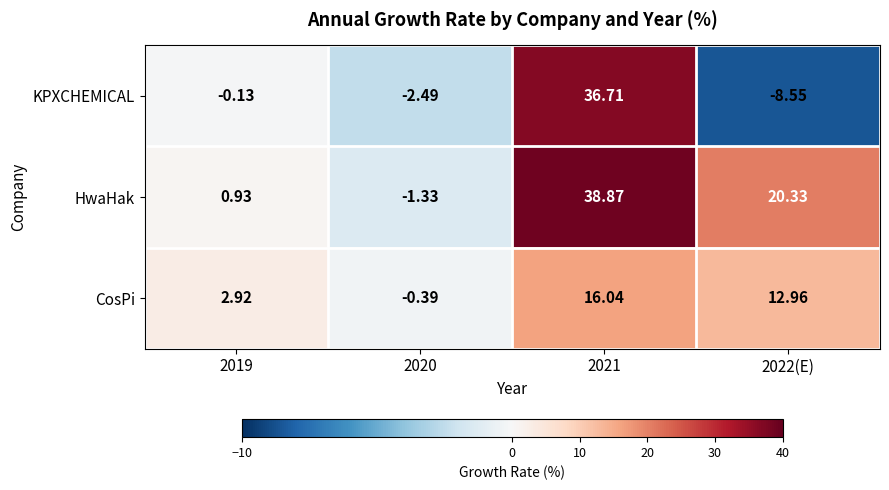

Rank the series by their average value, from highest to lowest.

HwaHak, CosPi, KPXCHEMICAL